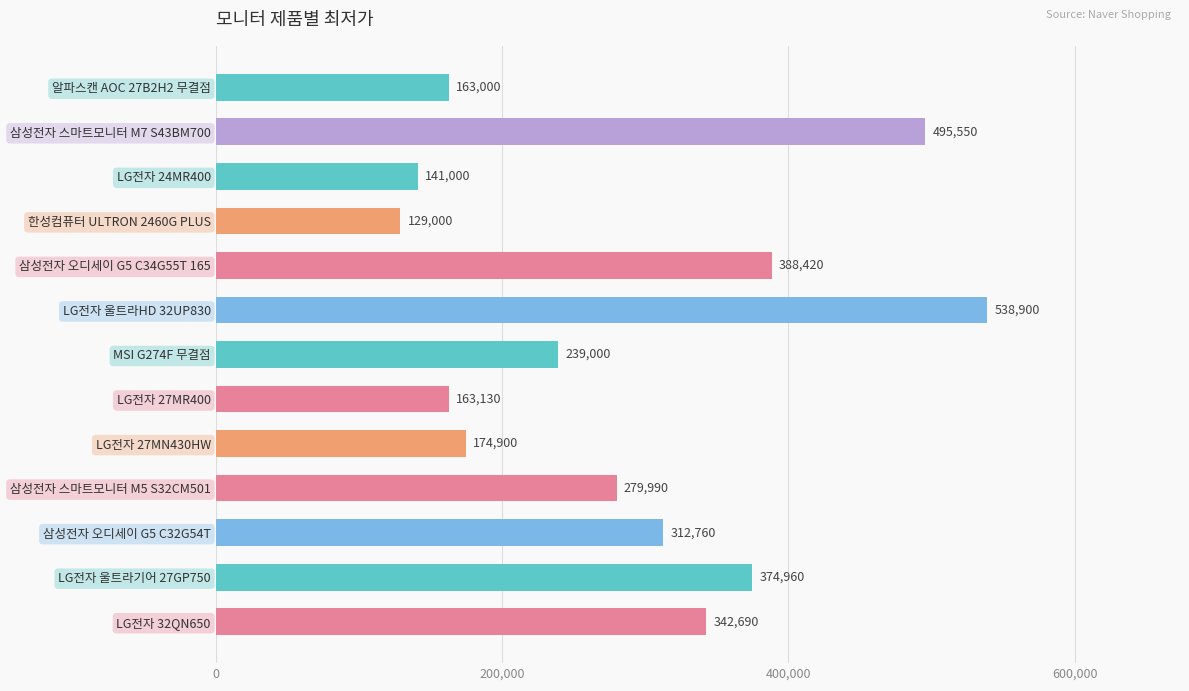

At which category does the chart reach its minimum across all series?

한성컴퓨터 ULTRON 2460G PLUS